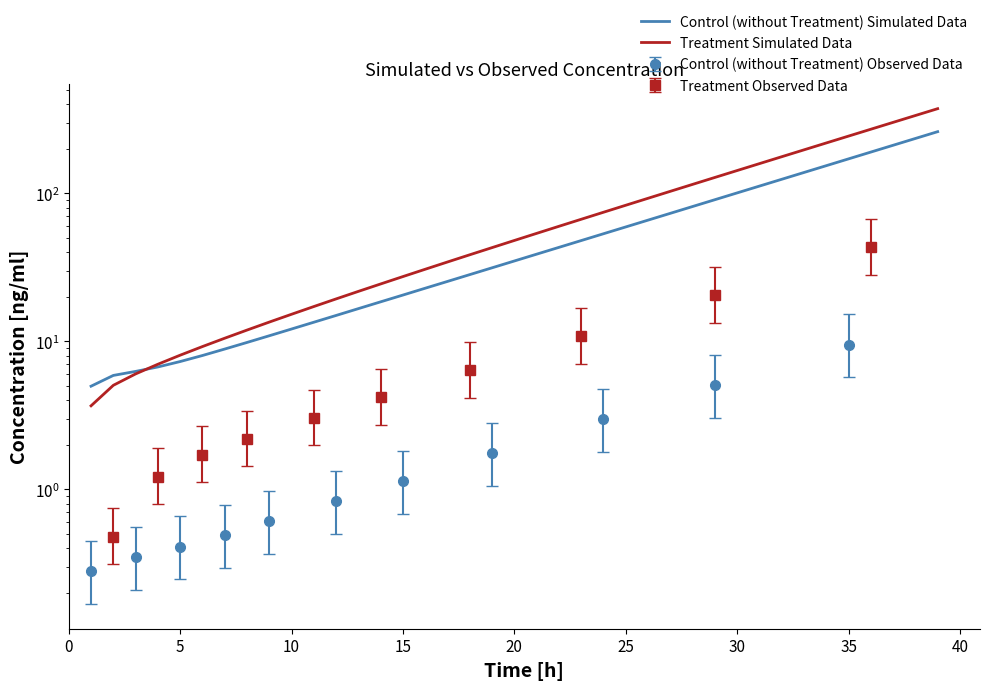

After their last crossing, which series has the higher values: Treatment Simulated Data or Control (without Treatment) Simulated Data?

Treatment Simulated Data